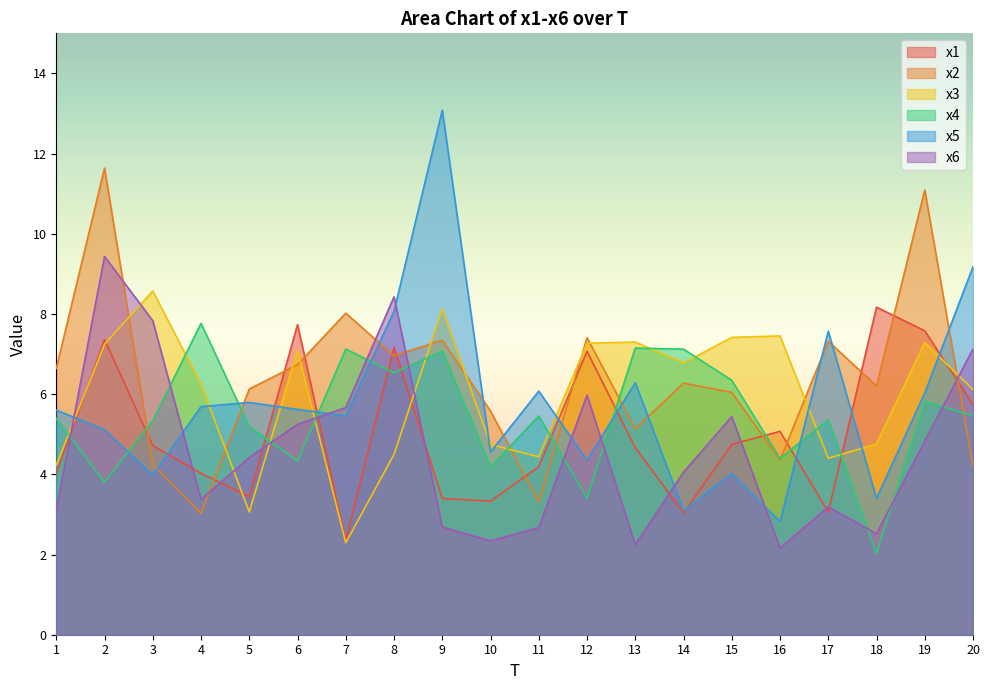

What is the value of the x4 point at the 19th from the left?

5.8